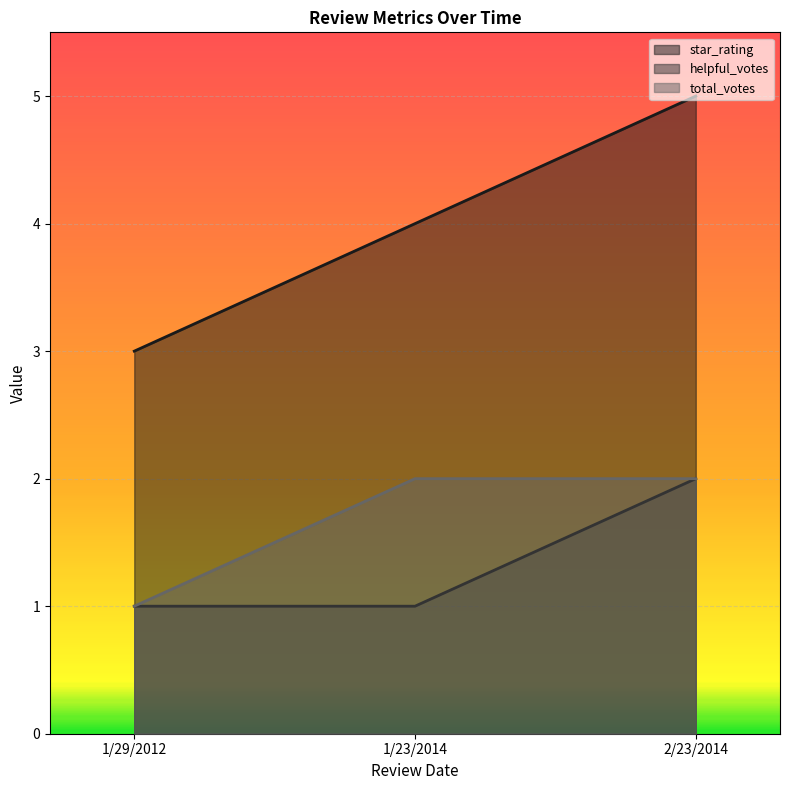

What is the total value across all series at 1/29/2012?

5